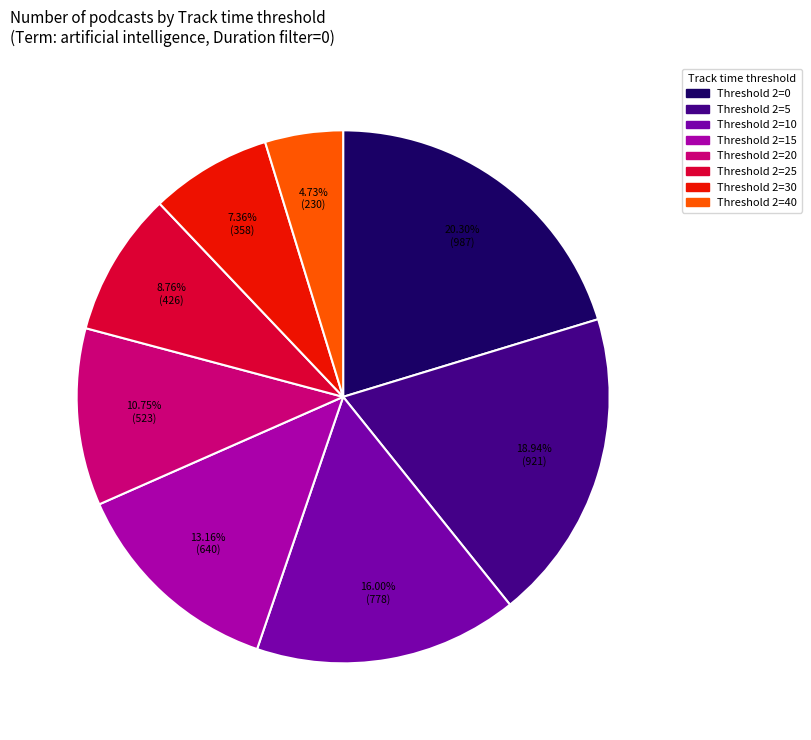

Does any single category account for the majority?

No